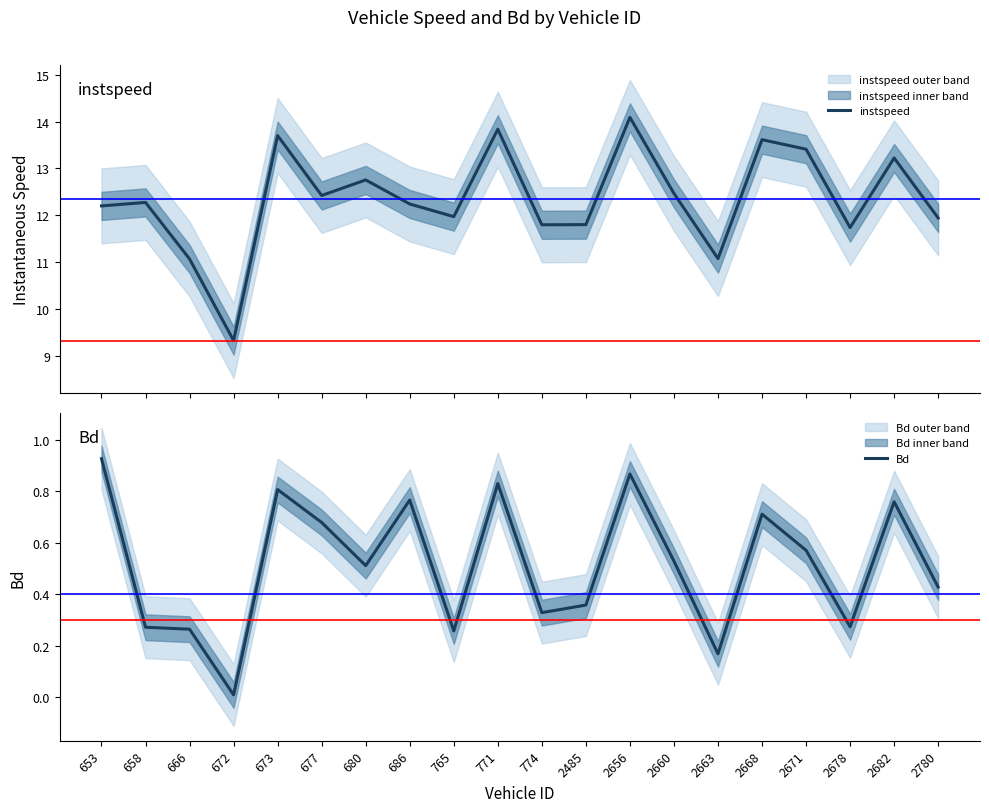

In instspeed, how many points are lower than both neighbors (excluding endpoints)?

6